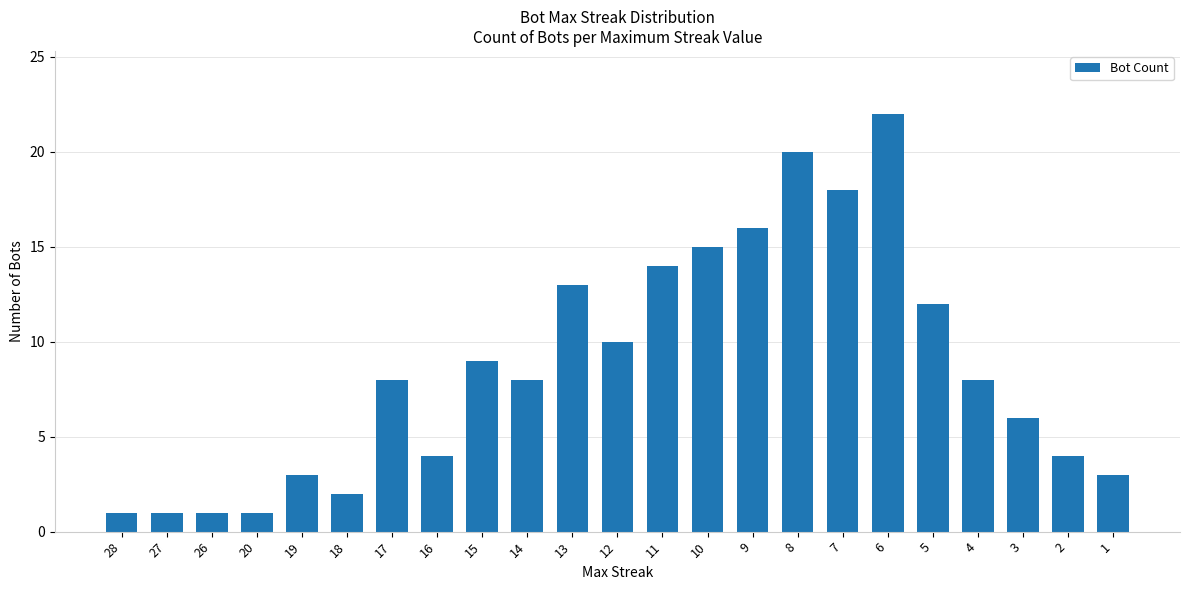

What is the maximum value shown in the chart?

22